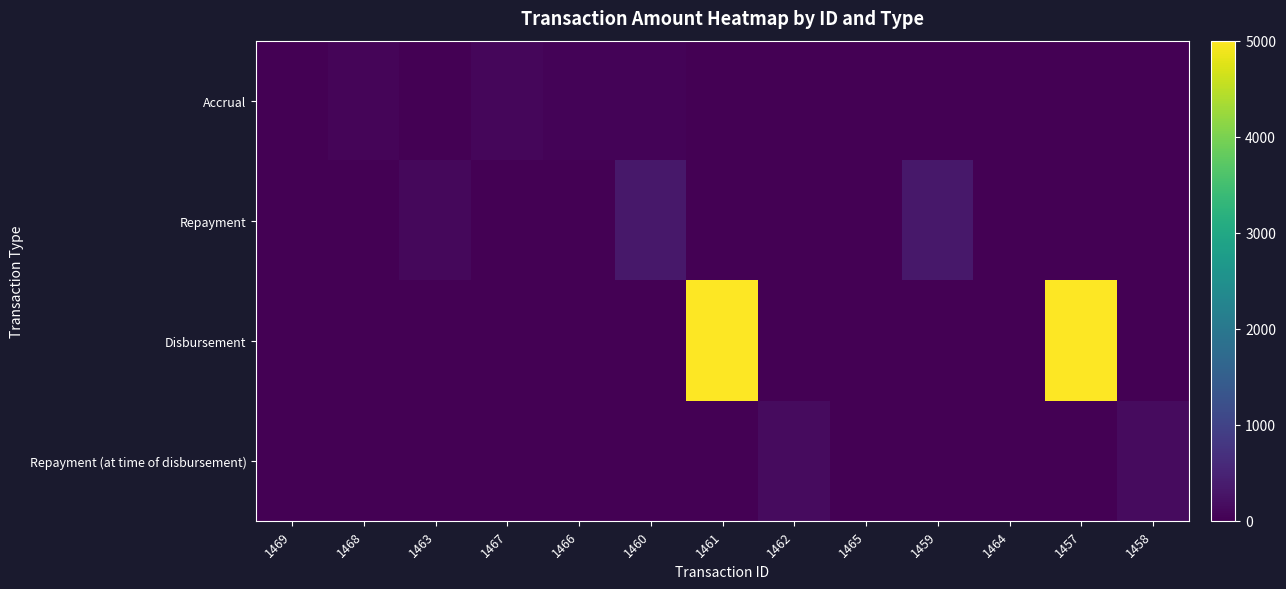

How many categories are shown in the chart?

13